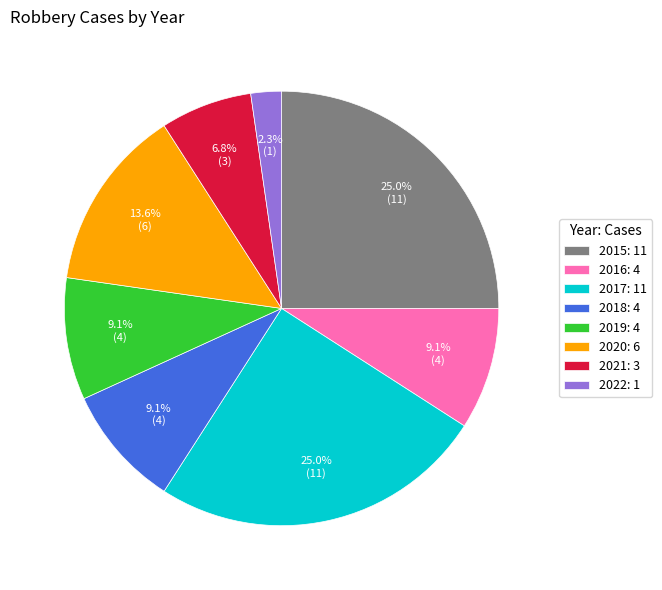

The 2019 slice represents 3% of the pie. True or false?

False